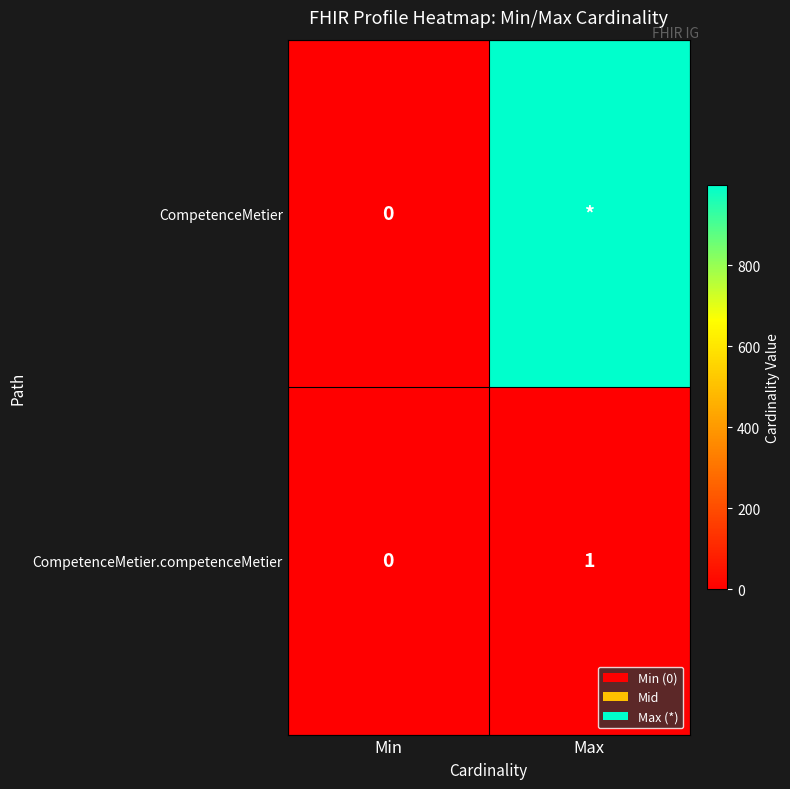

Where is CompetenceMetier.competenceMetier nearest to the value 0?

Min